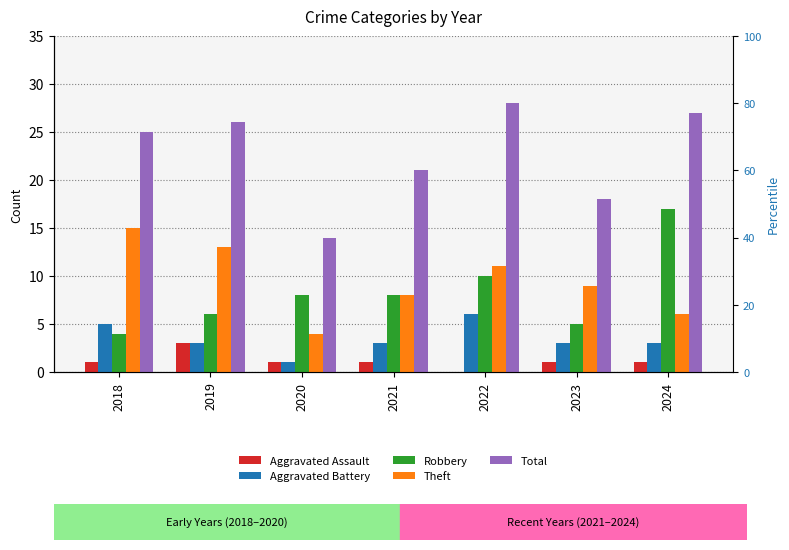

What value does the Aggravated Battery series have at 2020?

1